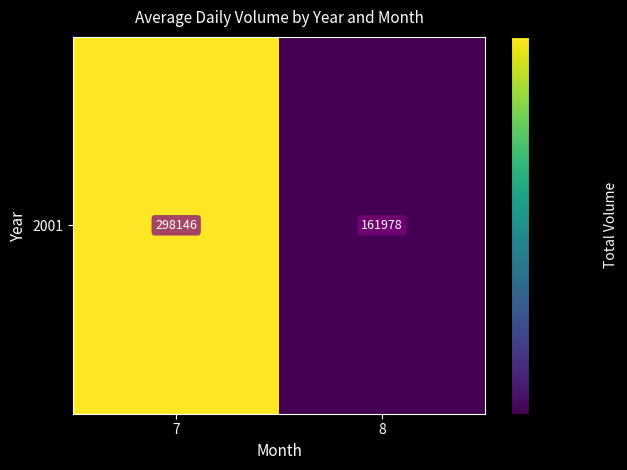

Is it true that the value at 8 is 161978?

True